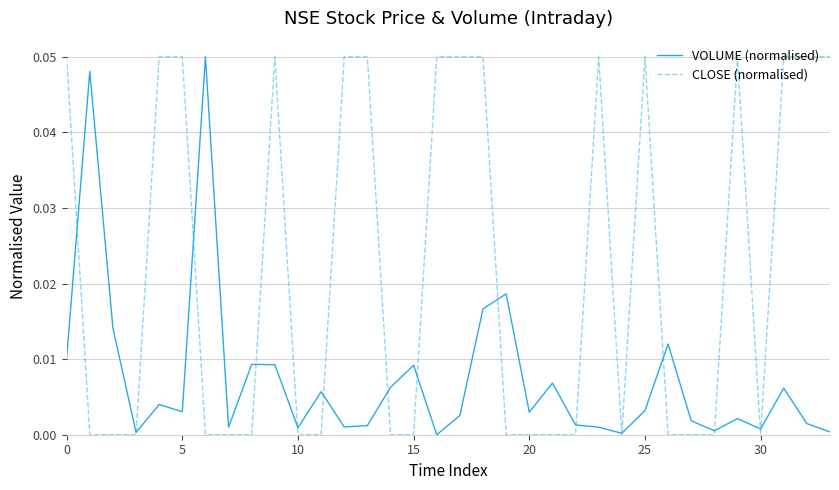

List the series in order of their overall mean, highest first.

CLOSE (normalised), VOLUME (normalised)